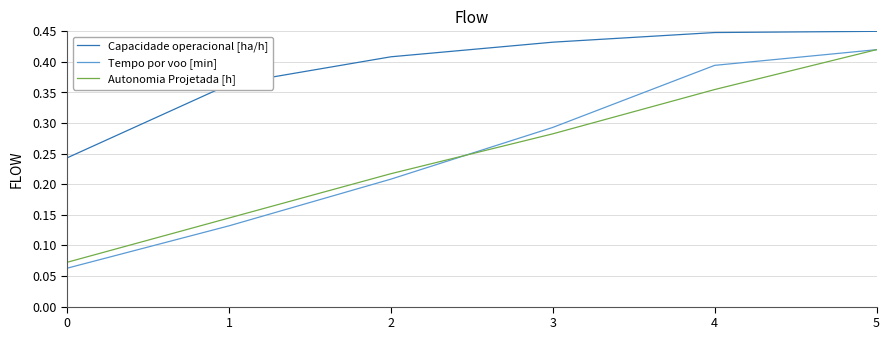

True or false: Autonomia Projetada [h] has a value of 0.7 at 5.

False